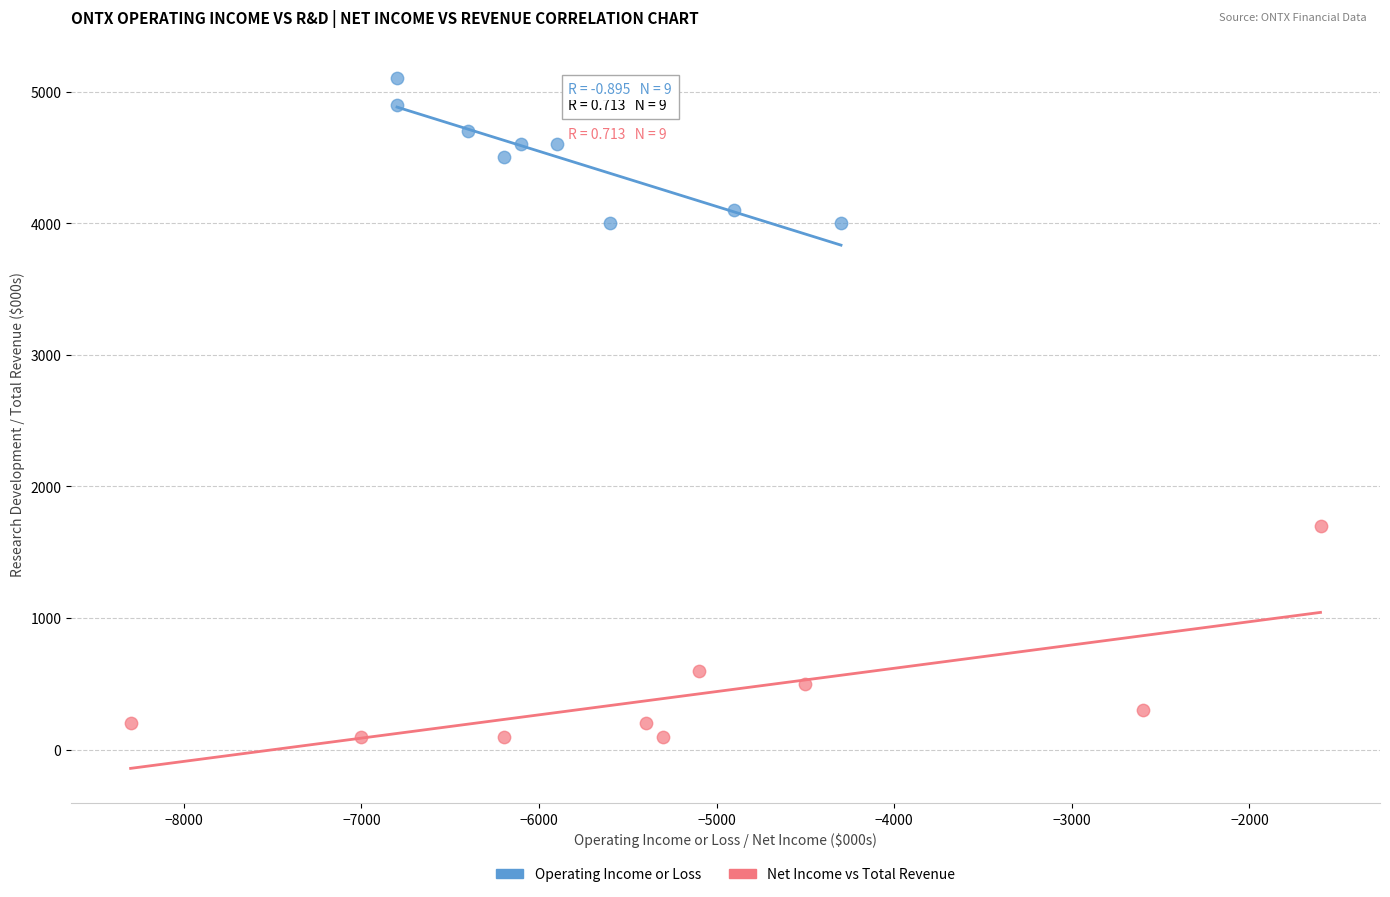

What are all the series names shown in the legend?

Operating Income or Loss, Net Income vs Total Revenue